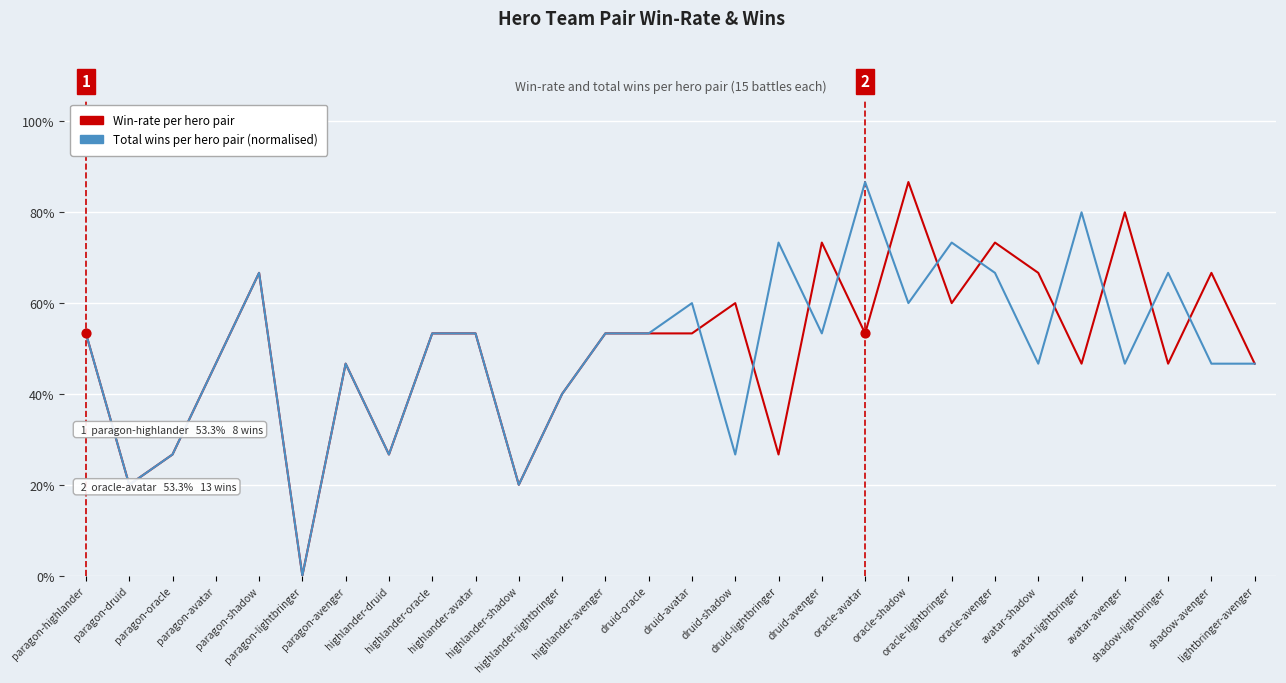

What is the total value across all series at shadow-lightbringer?

1.1